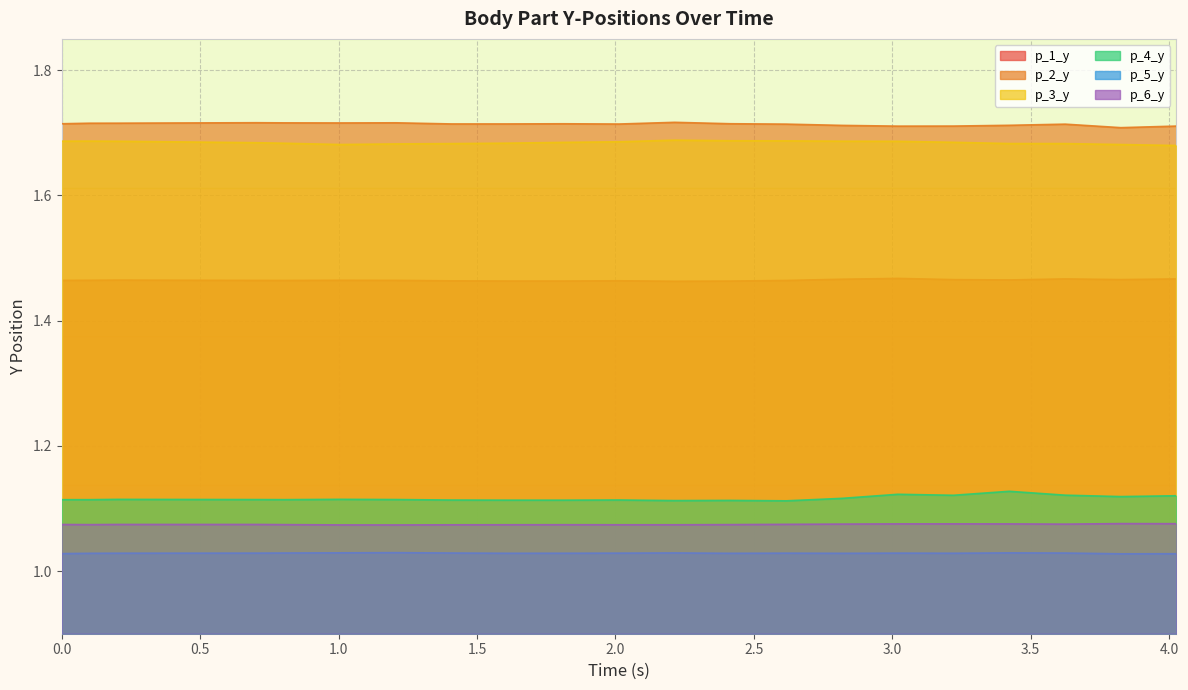

At which category does the chart reach its peak across all series?

2.213980197906494